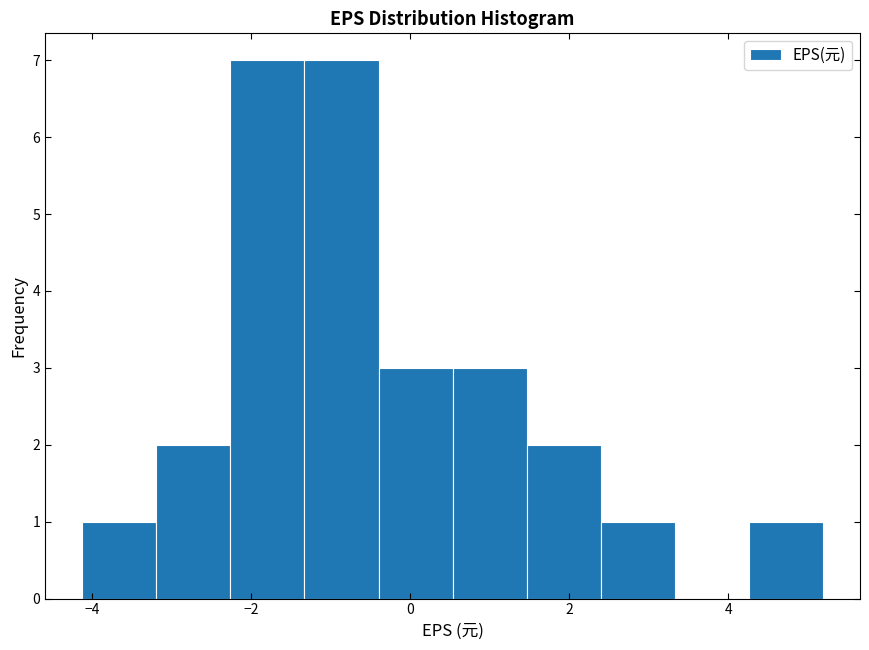

What is the height of the bar covering 0.6 to 1.4 on the x-axis? Neither the bar edges nor the heights are printed on the chart, so give them approximately, as read against the axes.

3